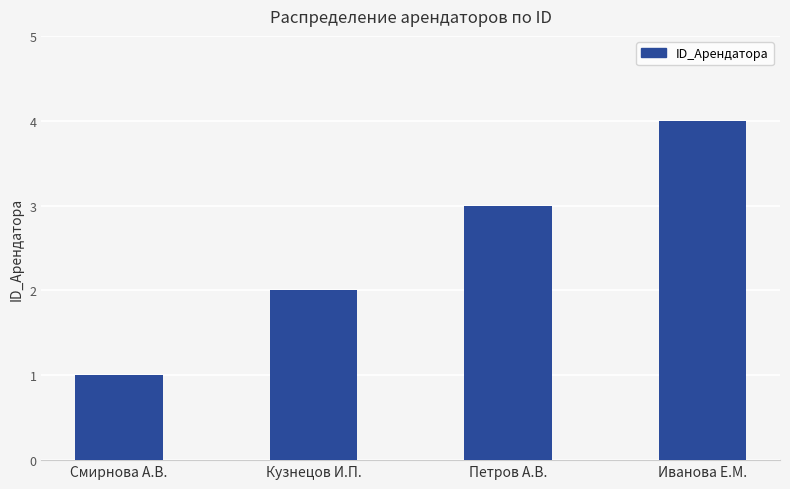

Does the chart contain stacked bars?

No